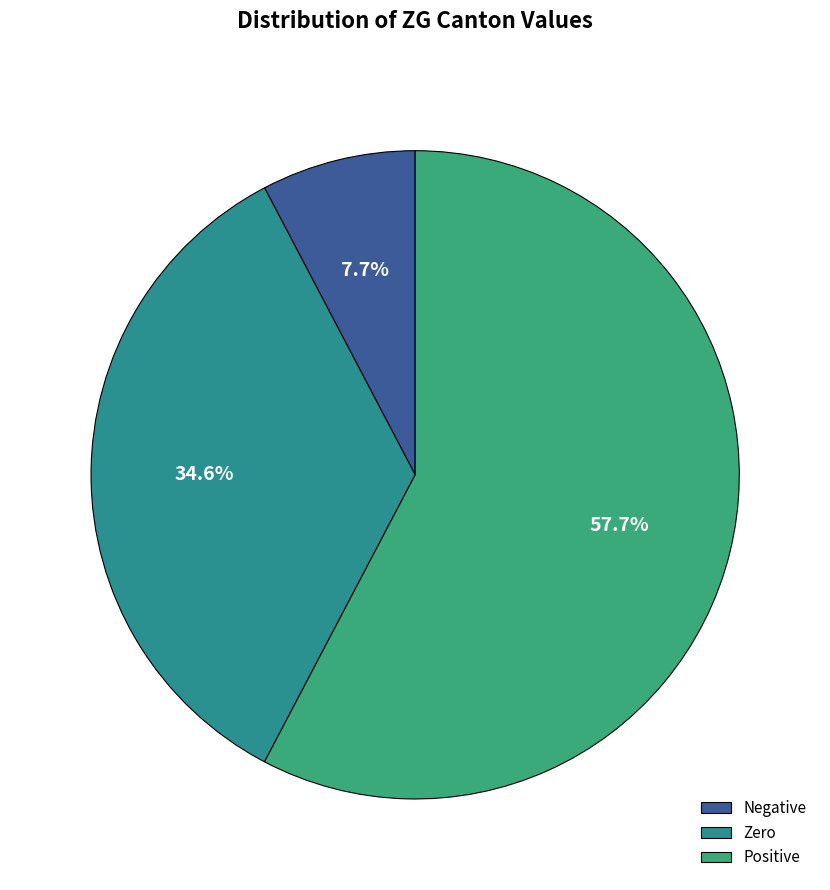

Rank the categories by value from lowest to highest.

Negative, Zero, Positive